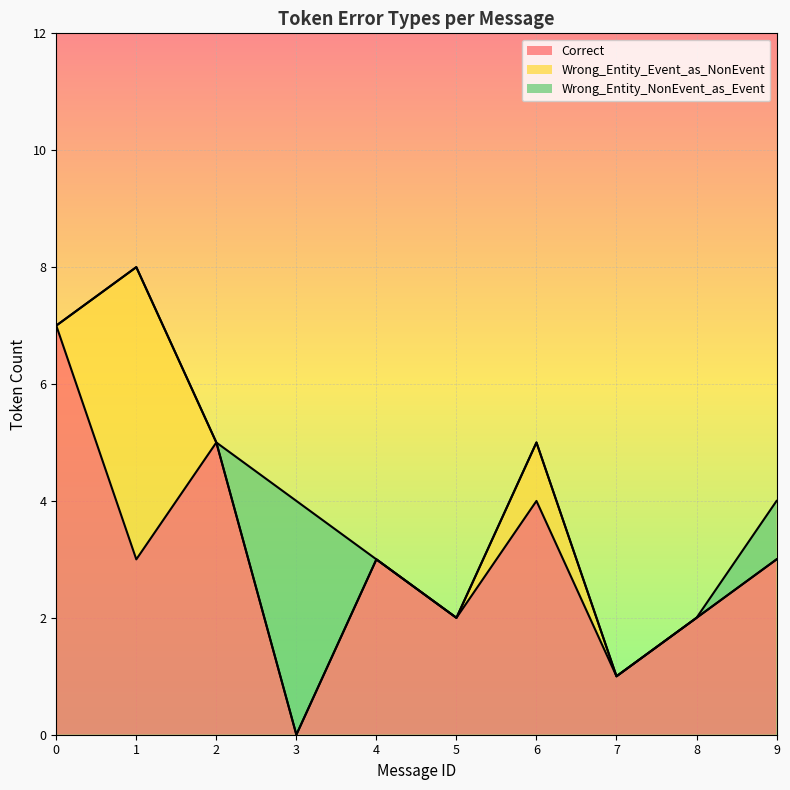

How many interior local peaks does the Wrong_Entity_NonEvent_as_Event series have?

1